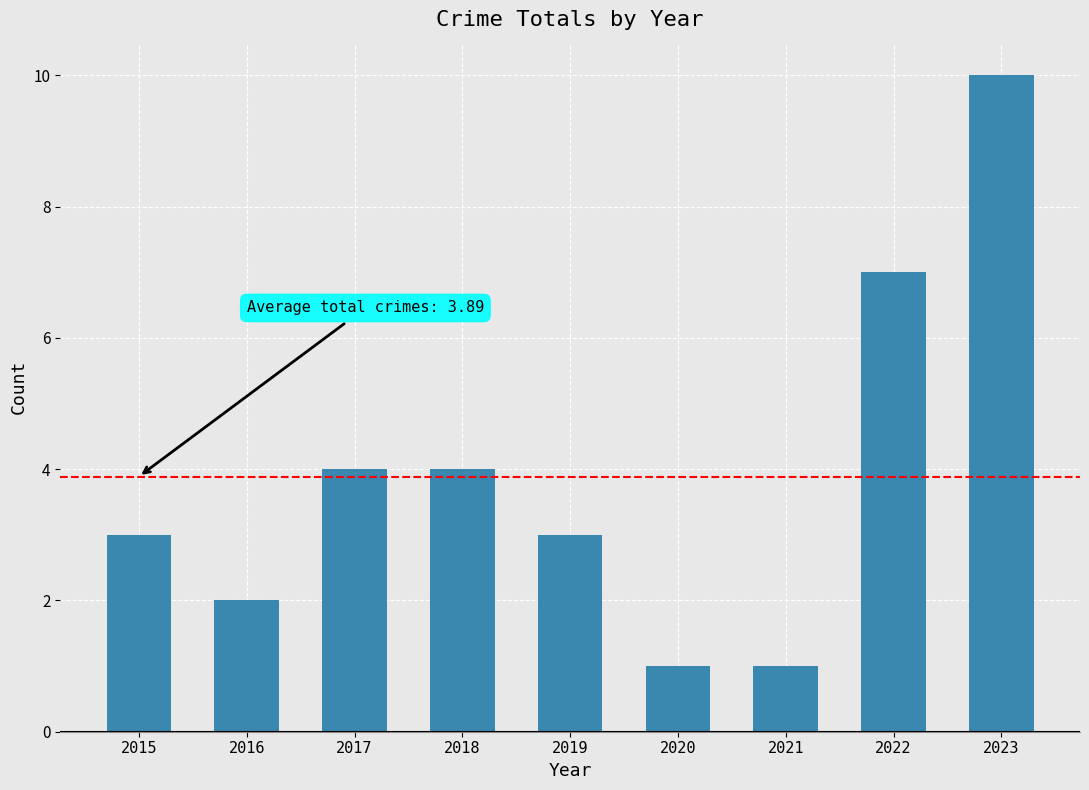

Are the bars horizontal?

No